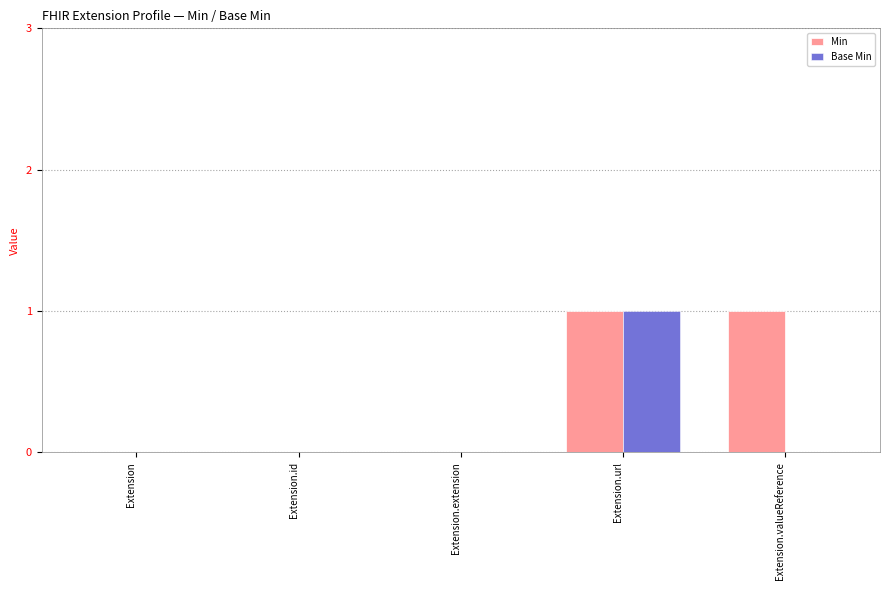

Reading left to right, list all the values displayed in this chart.

Min: 0	0	0	1	1
Base Min: 0	0	0	1	0